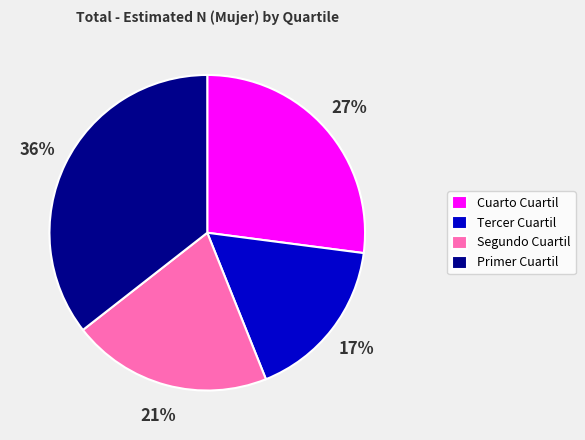

Does Cuarto Cuartil account for over 50% of the chart?

No